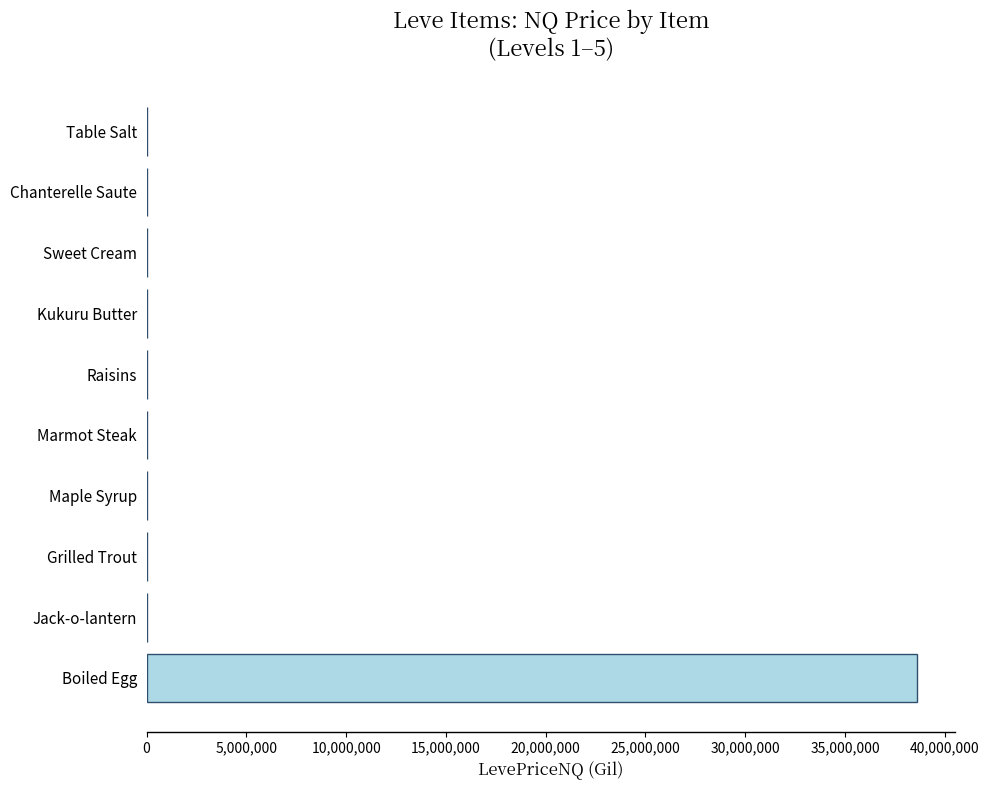

What is the greatest value displayed?

38589660.0